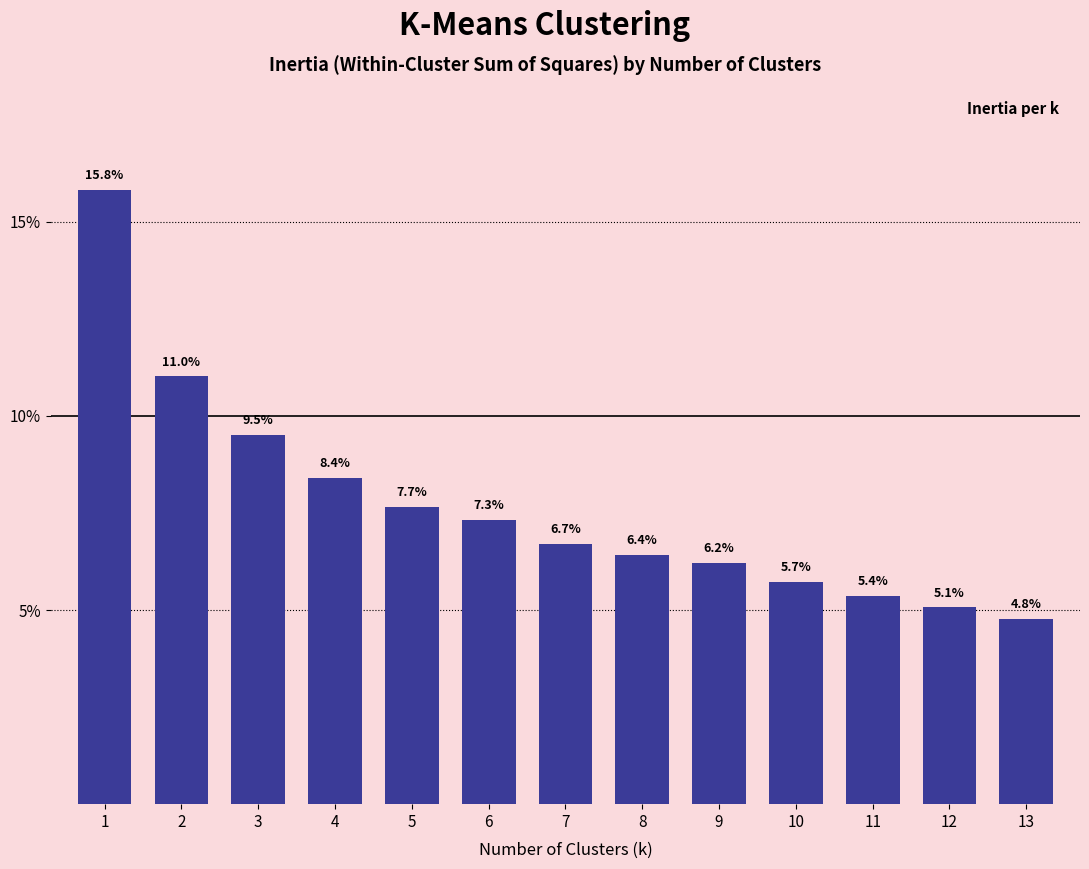

Reading left to right, what are all the values shown in this chart?

1=15.8	2=11.0	3=9.5	4=8.4	5=7.7	6=7.3	7=6.7	8=6.4	9=6.2	10=5.7	11=5.4	12=5.1	13=4.8